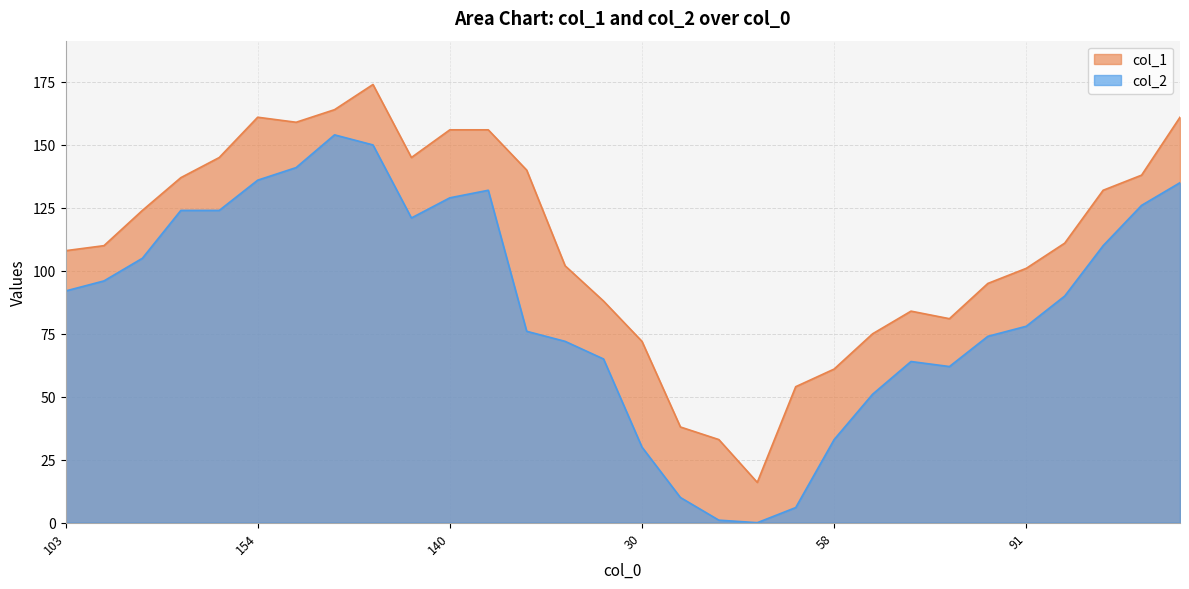

Reading left to right, what are all the values shown in this chart?

col_2: 92	96	105	124	124	136	141	154	150	121	129	132	76	72	65	30	10	1	0	6	33	51	64	62	74	78	90	110	126	135
col_1: 108	110	124	137	145	161	159	164	174	145	156	156	140	102	88	72	38	33	16	54	61	75	84	81	95	101	111	132	138	161